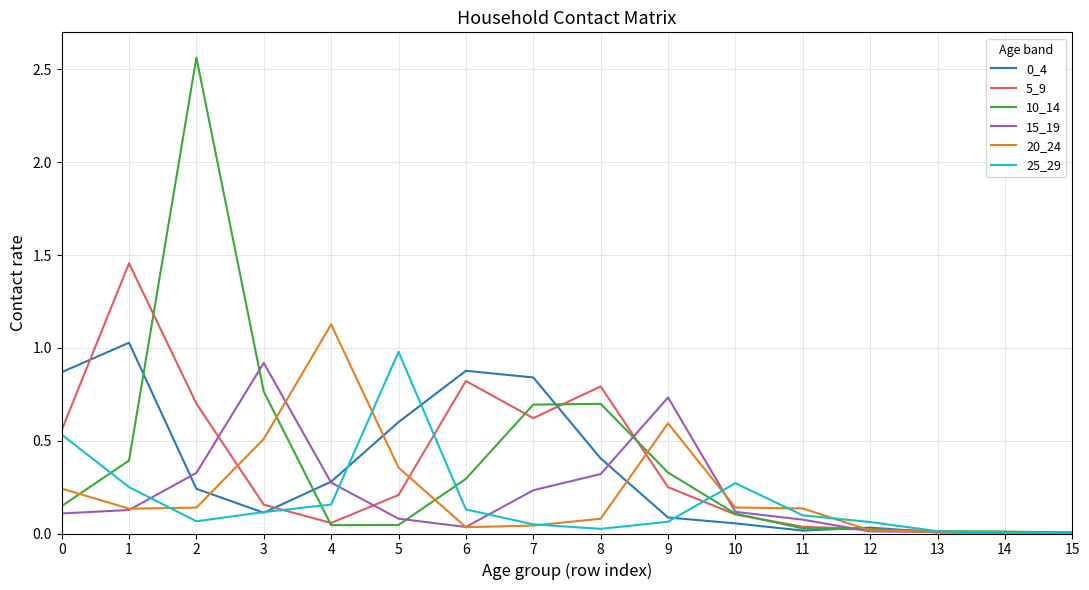

True or false: 25_29 and 0_4 intersect in this chart.

True